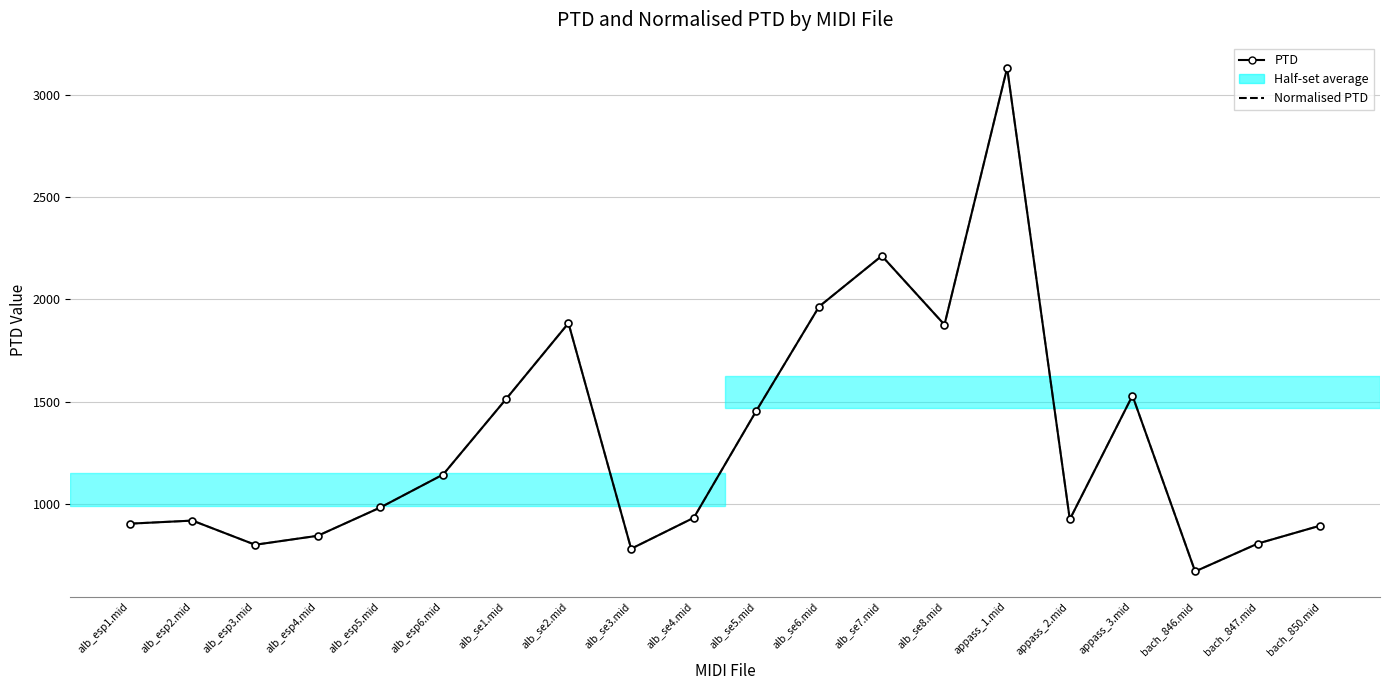

Does the chart have visible grid lines?

Yes